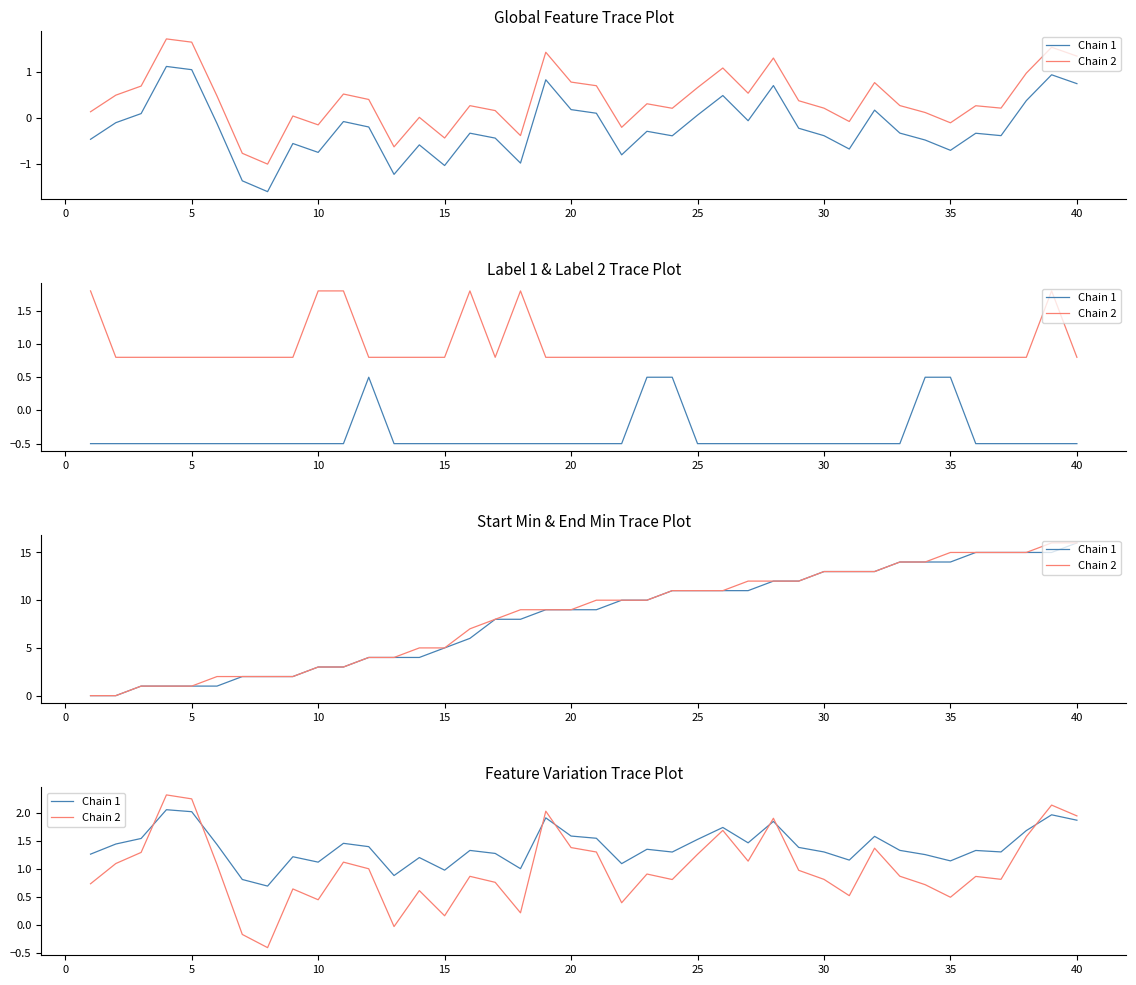

At which label does Chain 2 reach its minimum?

30